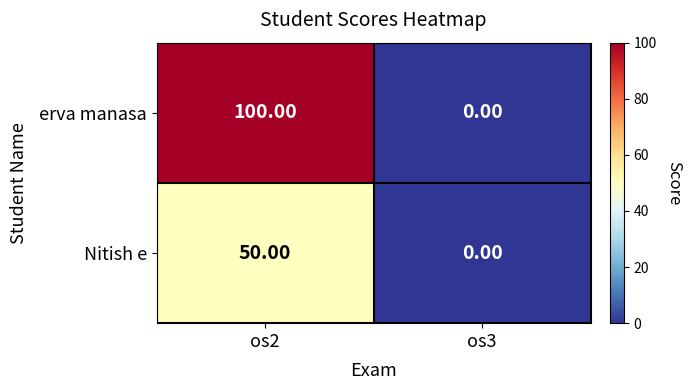

Rank the categories by Nitish e value from lowest to highest.

os3, os2